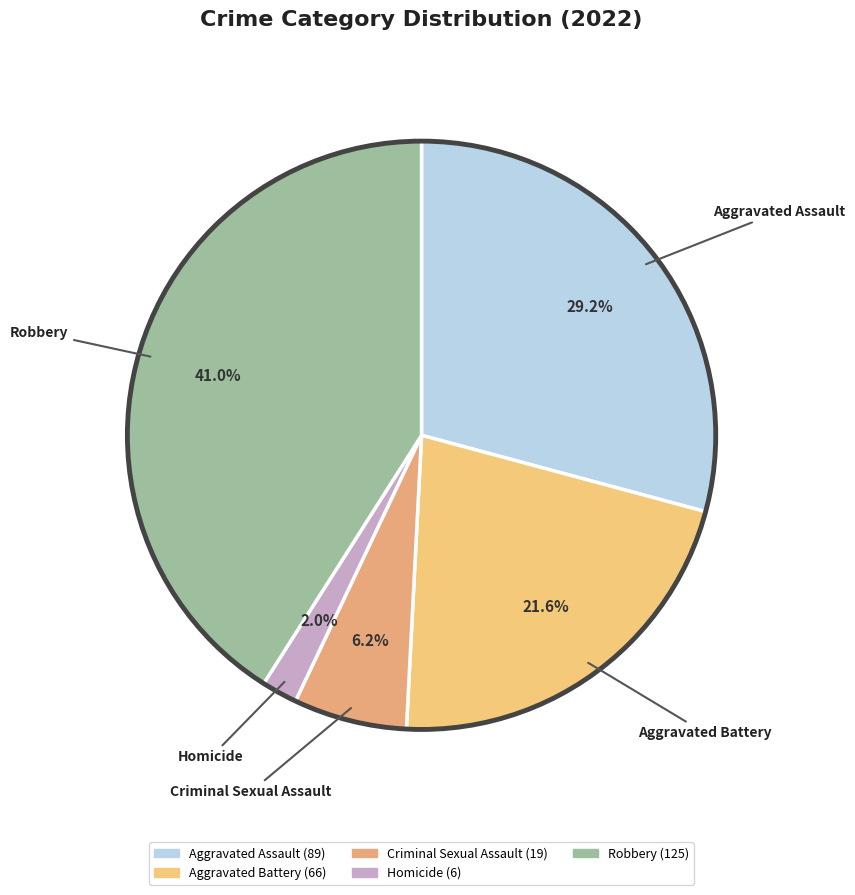

Is there any slice that represents more than half of the pie?

No